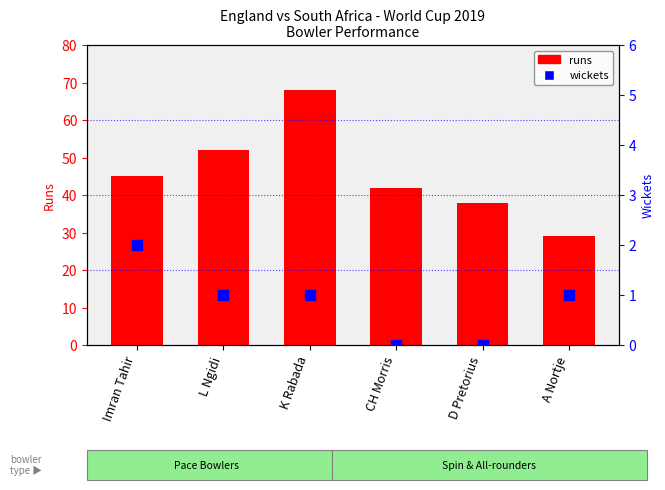

Which series has the largest total across all categories?

runs